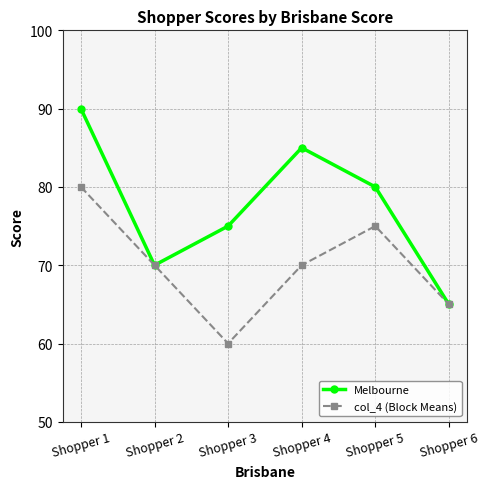

True or false: col_4 (Block Means) has more than 2 interior local peaks.

False